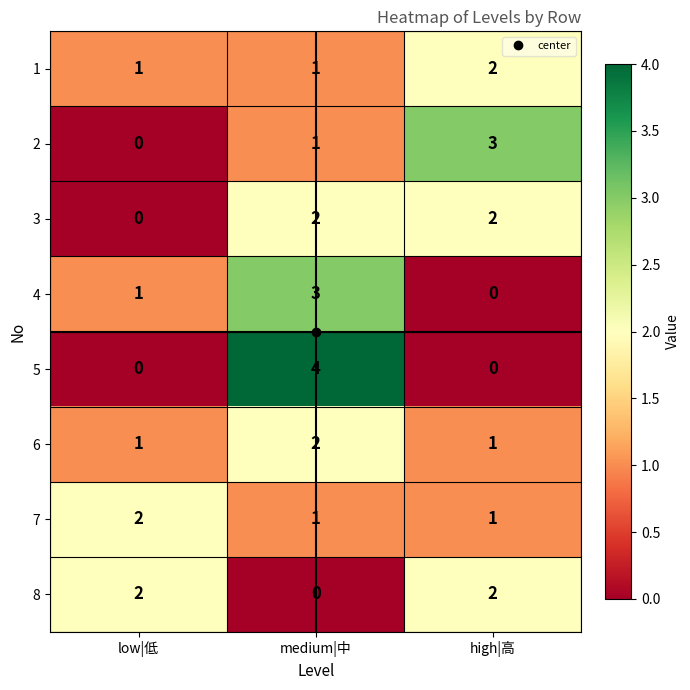

How many distinct data groups are displayed?

8